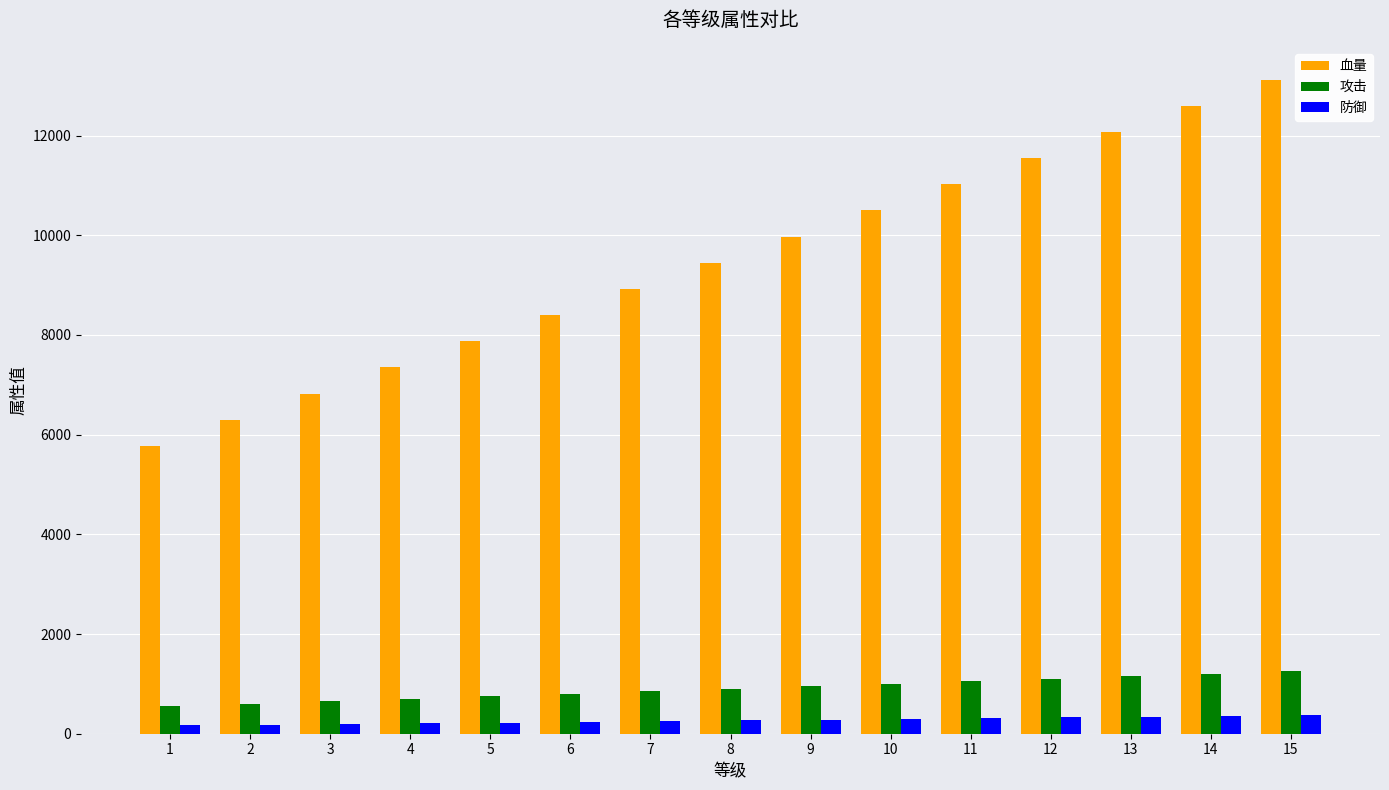

What is the total value across all series at 4?

8260